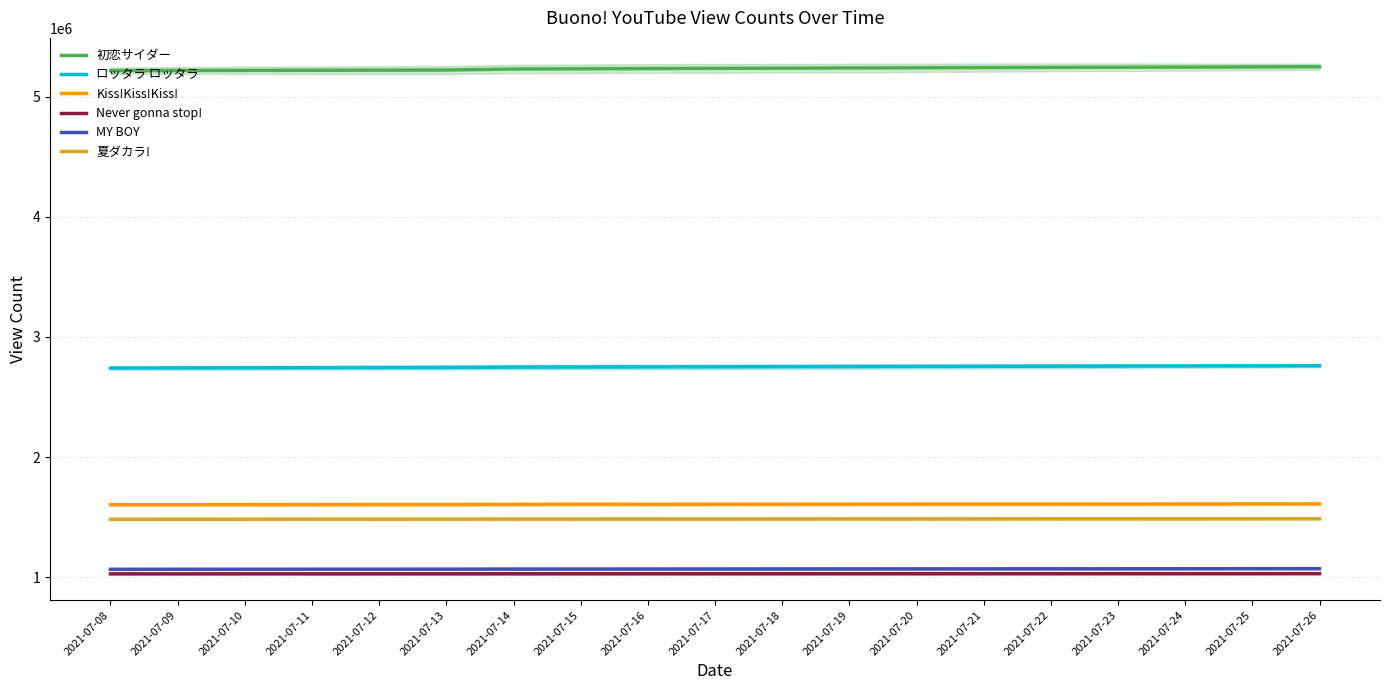

Which series changed the most between 2021-07-13 and 2021-07-16?

初恋サイダー